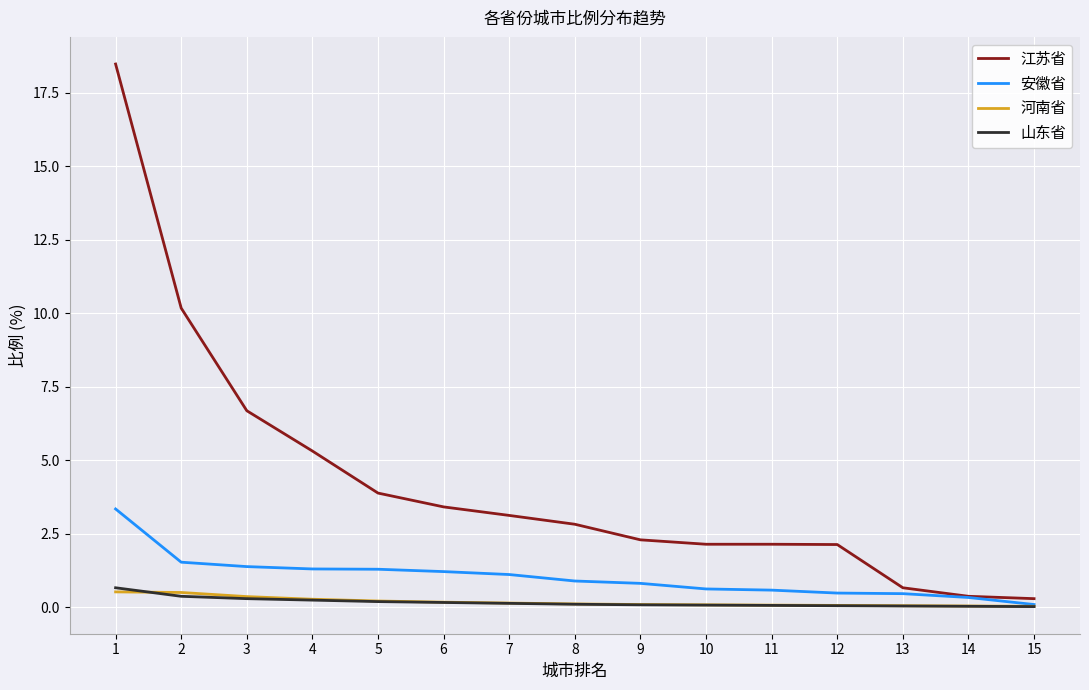

What is the maximum value shown in the chart?

18.5